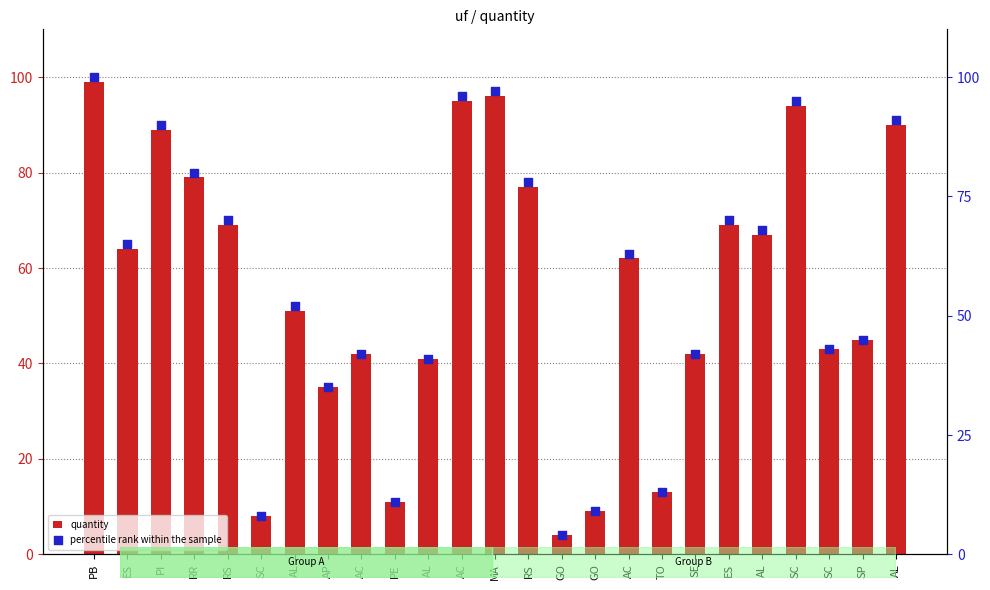

At which category is the sum across all series the highest?

PB